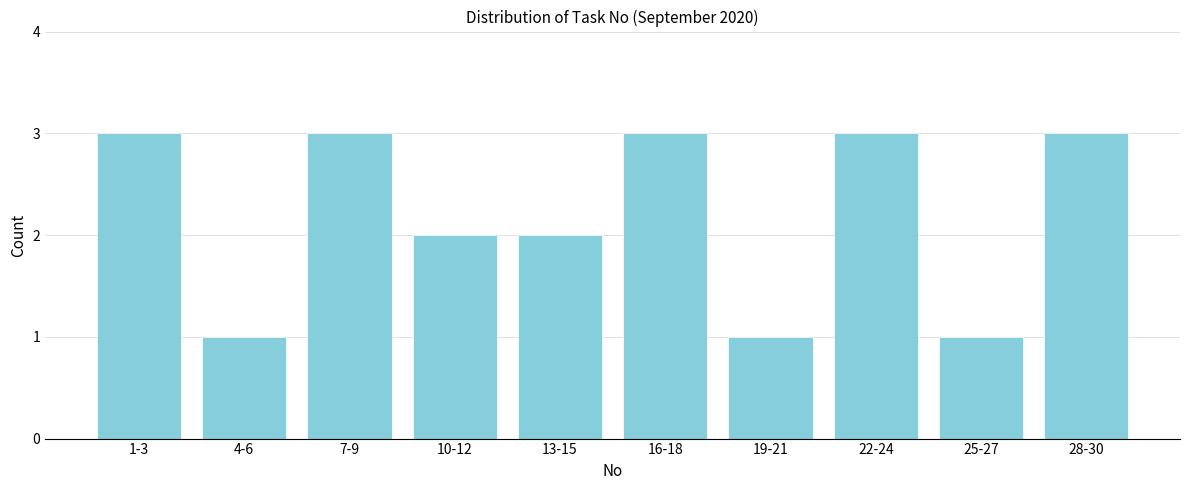

Reading left to right, extract all data points from this chart.

3	1	3	2	2	3	1	3	1	3